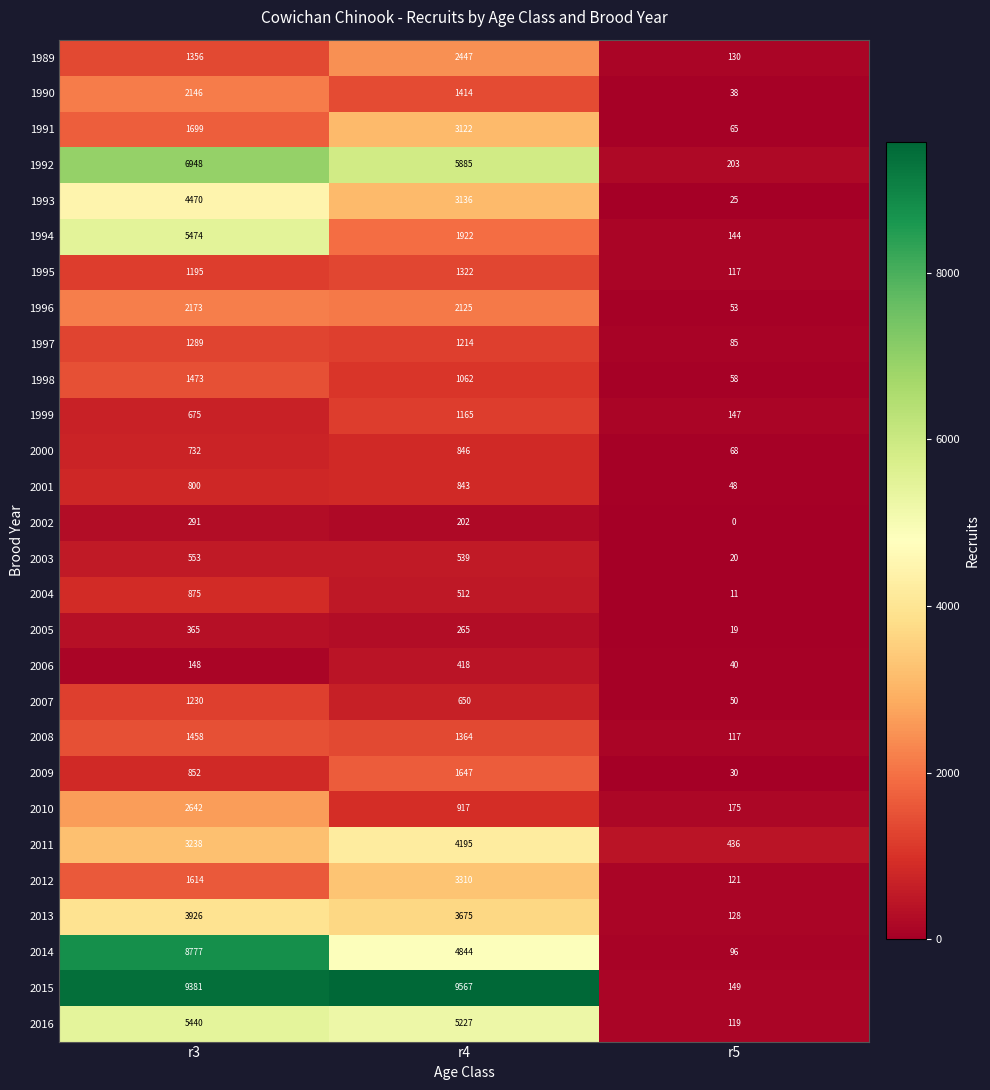

True or false: 2003 has a value of 539 at r4.

True